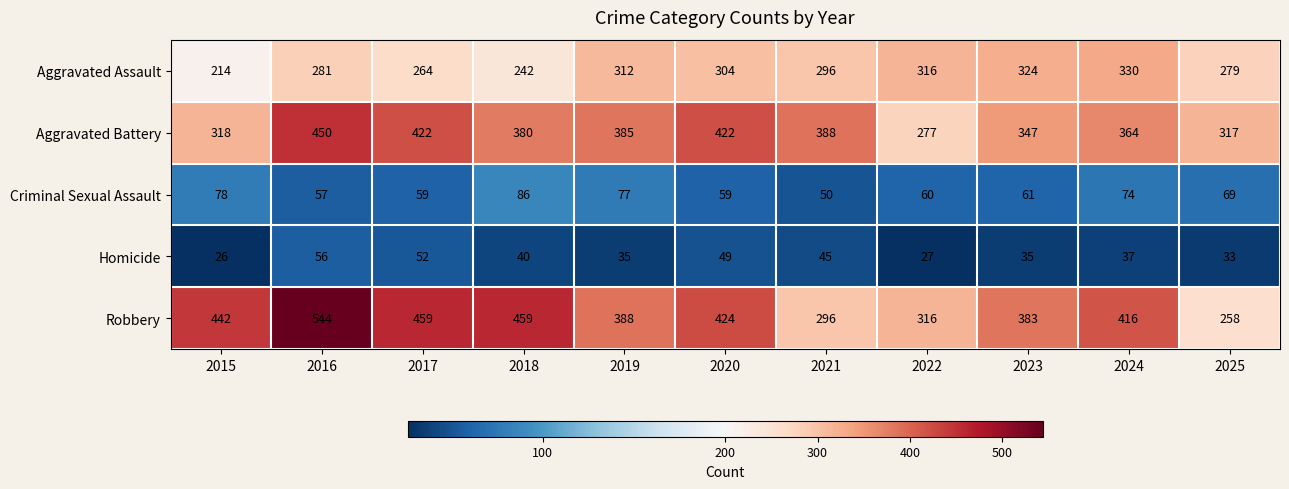

Which category has the lowest value across all series?

2015